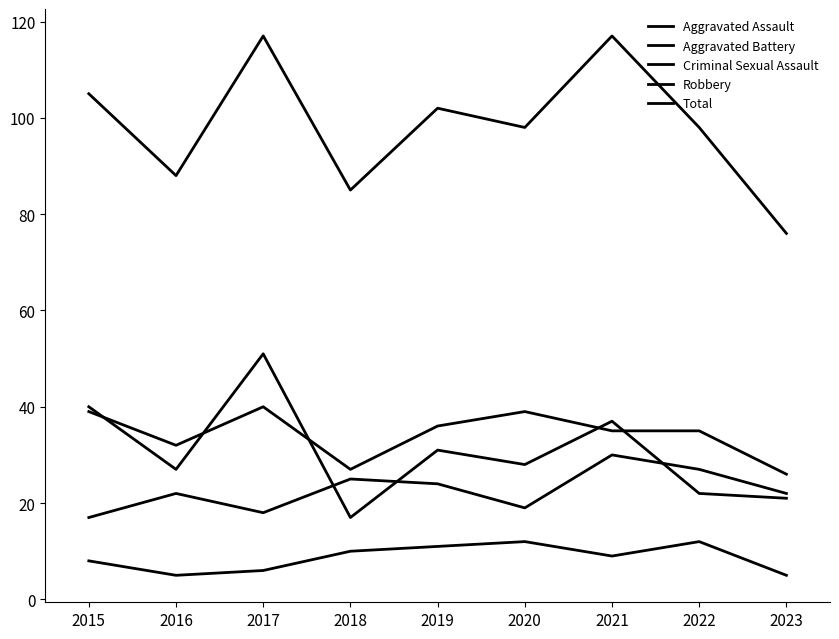

Where is the first local maximum for Criminal Sexual Assault?

2020